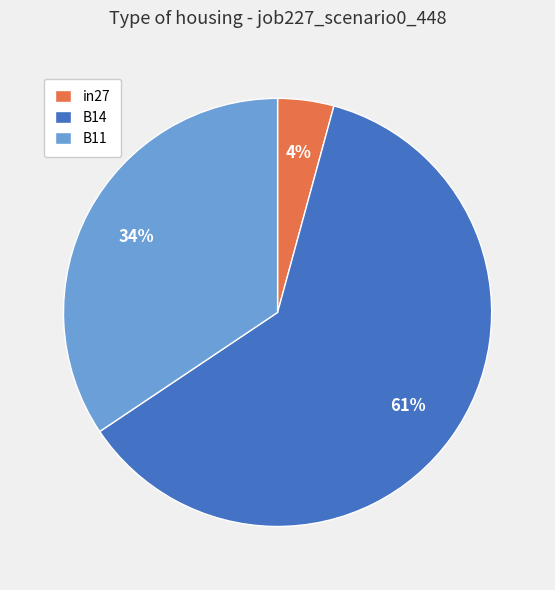

Count the number of slices in the pie.

3